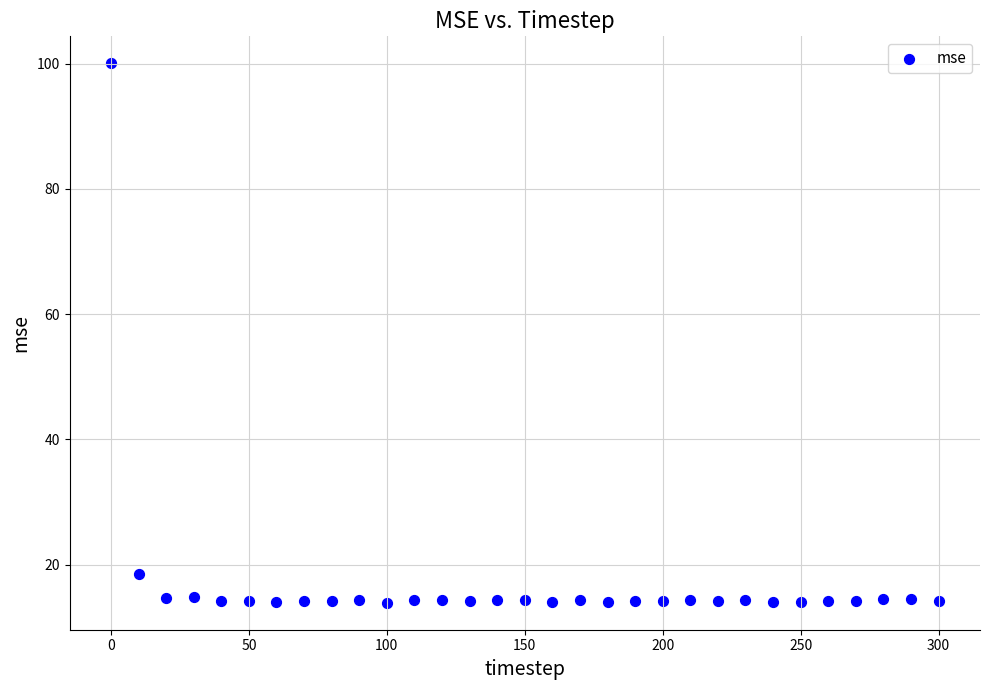

What Y value in the scatter plot is closest to 56?

18.5